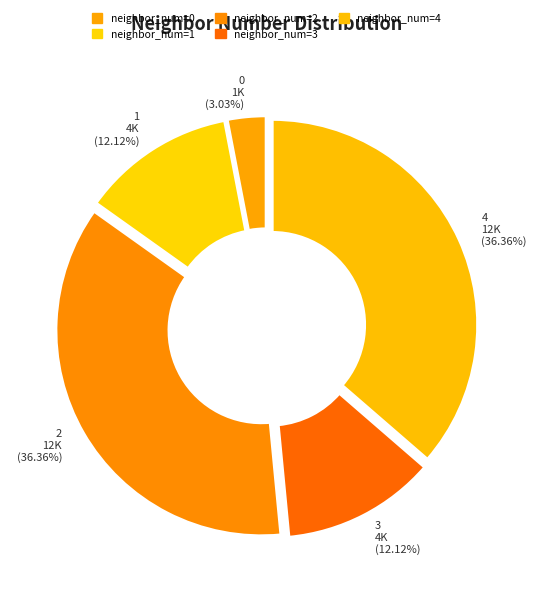

To the nearest percent, what is the difference between the largest and smallest slice percentages?

33%